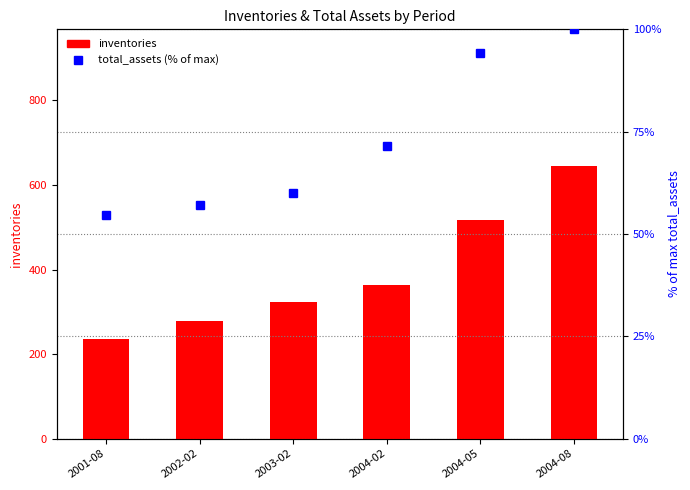

Does the chart contain any negative values?

No